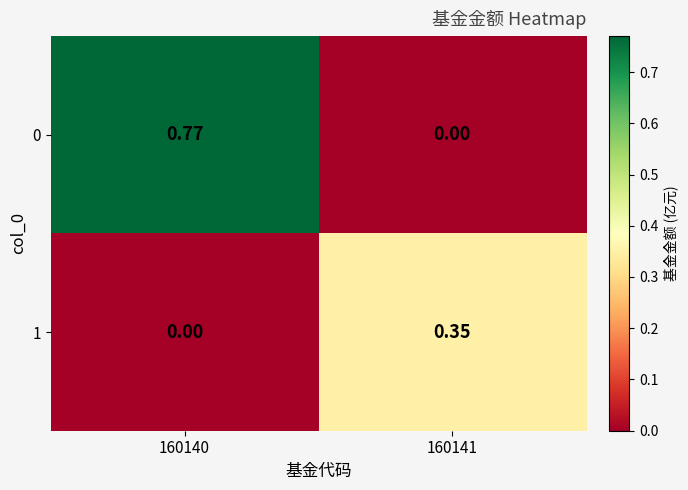

Is the value of 0 at 160140 greater than the value of 1 at 160141?

Yes